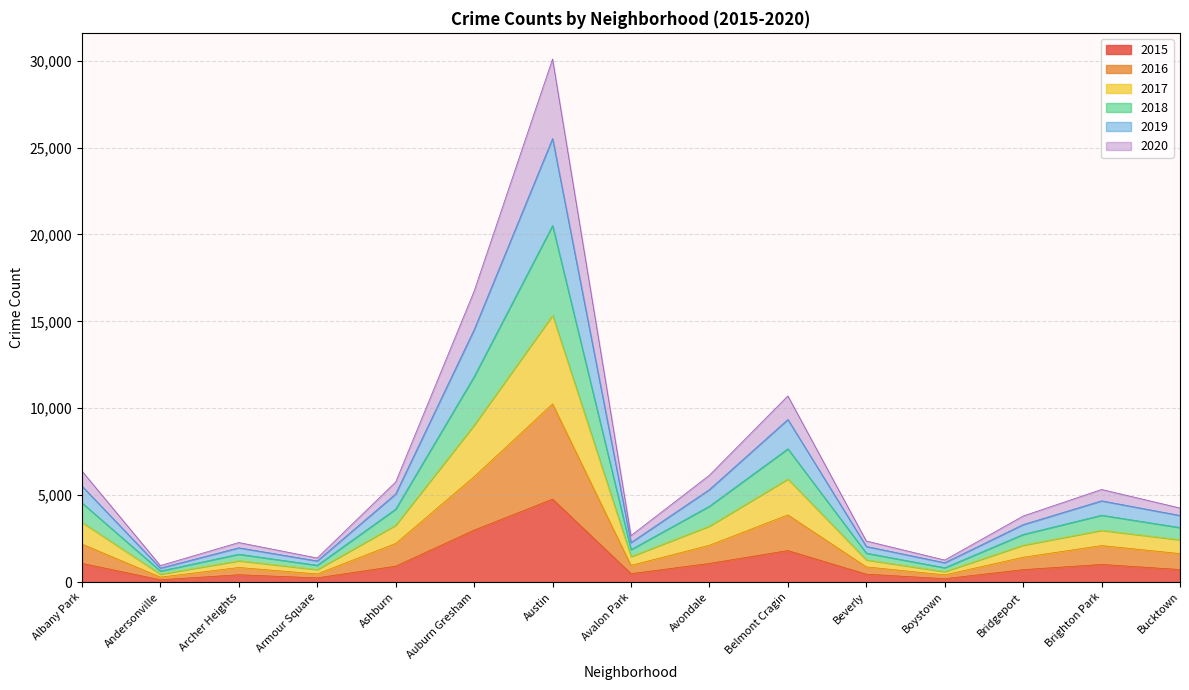

True or false: 2015 has a value of 7529 at Austin.

False